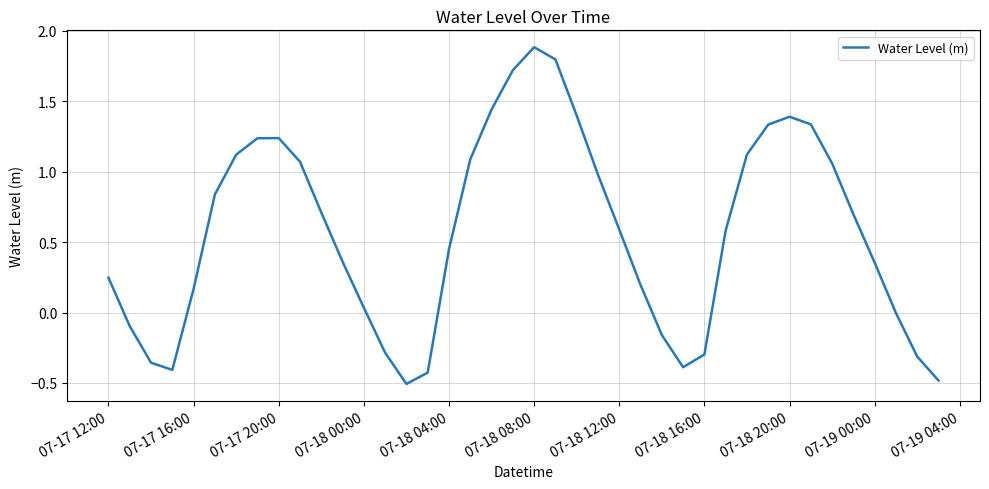

What is the difference between the maximum and minimum values?

2.4